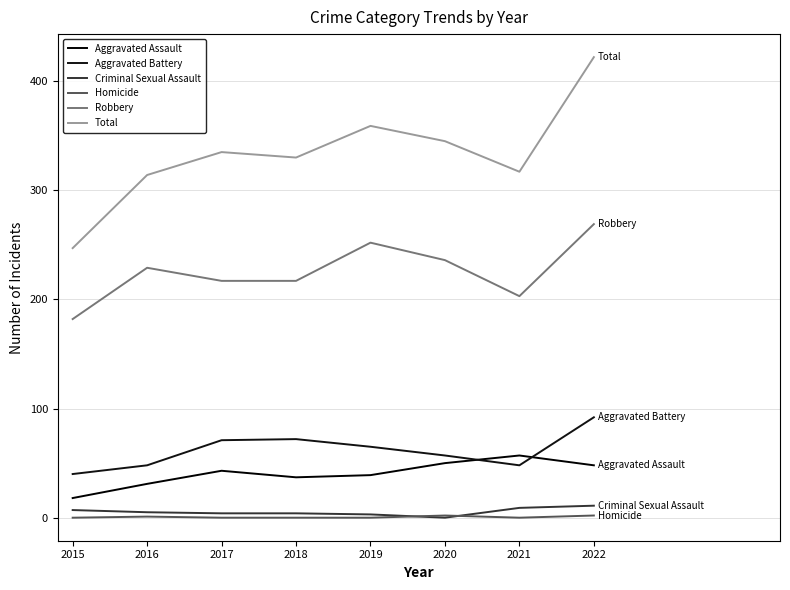

What is the spread (max minus min) of values at 2019?

359